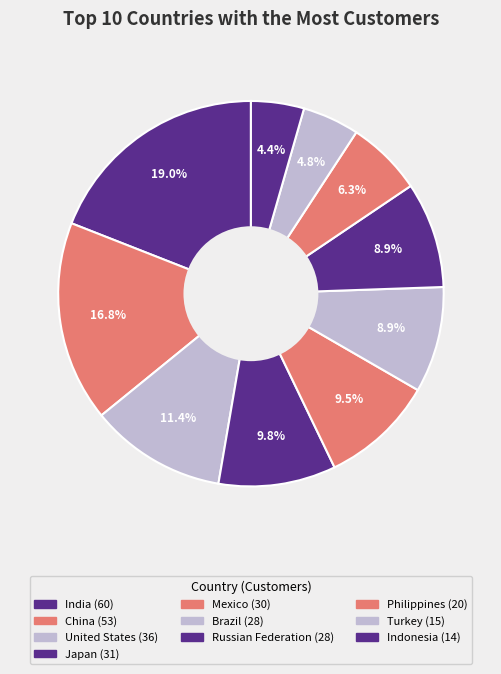

What is the total percentage of Mexico and Russian Federation?

18.4%